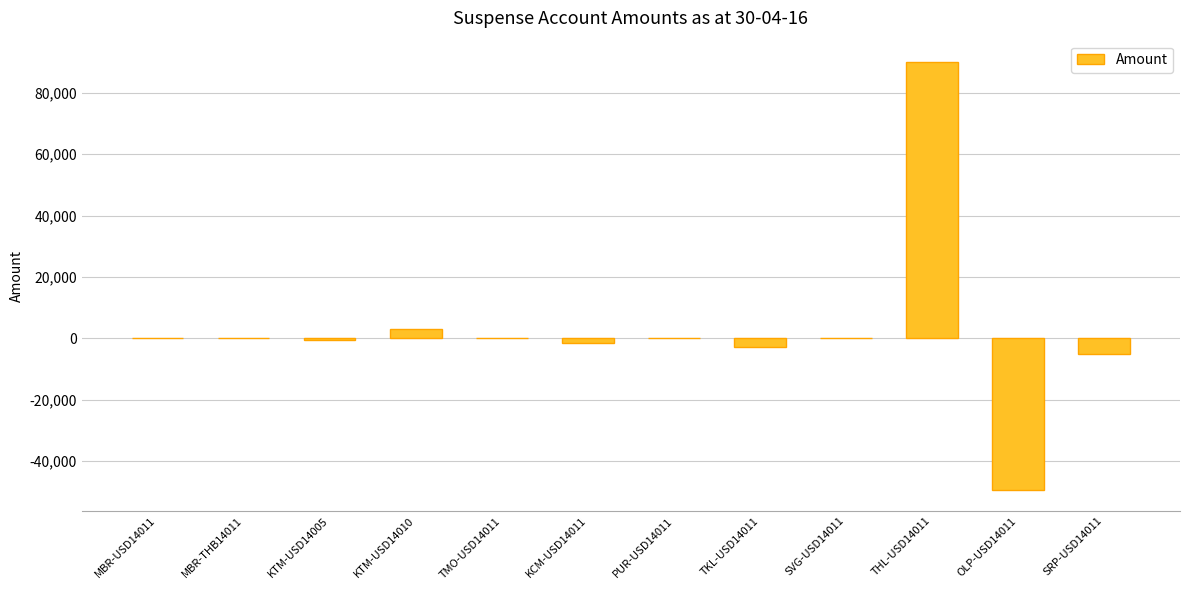

At which category does the chart reach its peak across all series?

THL-USD14011